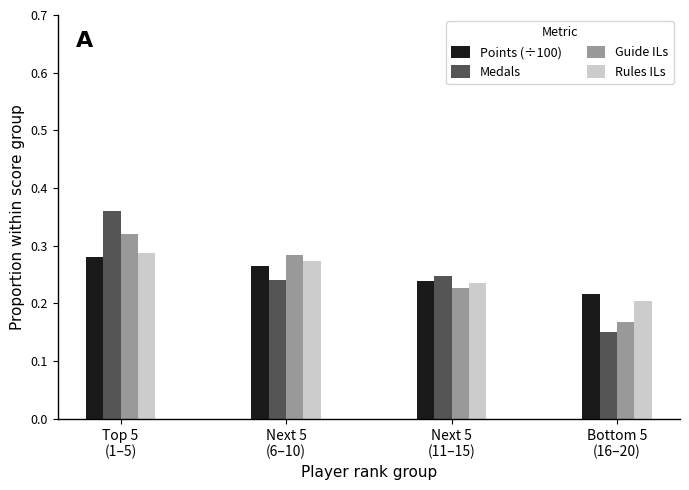

What is the label of the 1st bar from the left?

Top 5
(1–5)